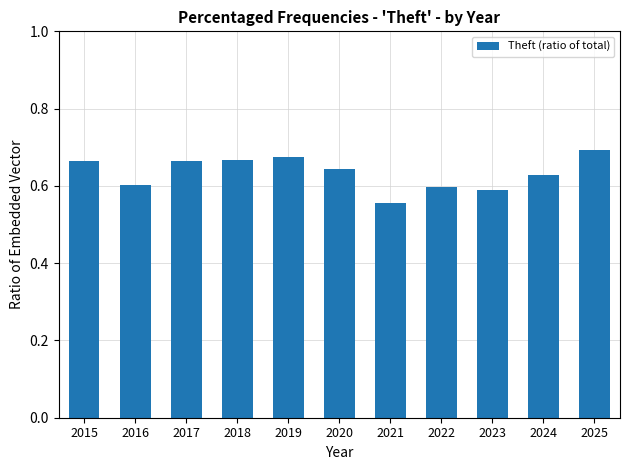

How many bars are there in total?

11